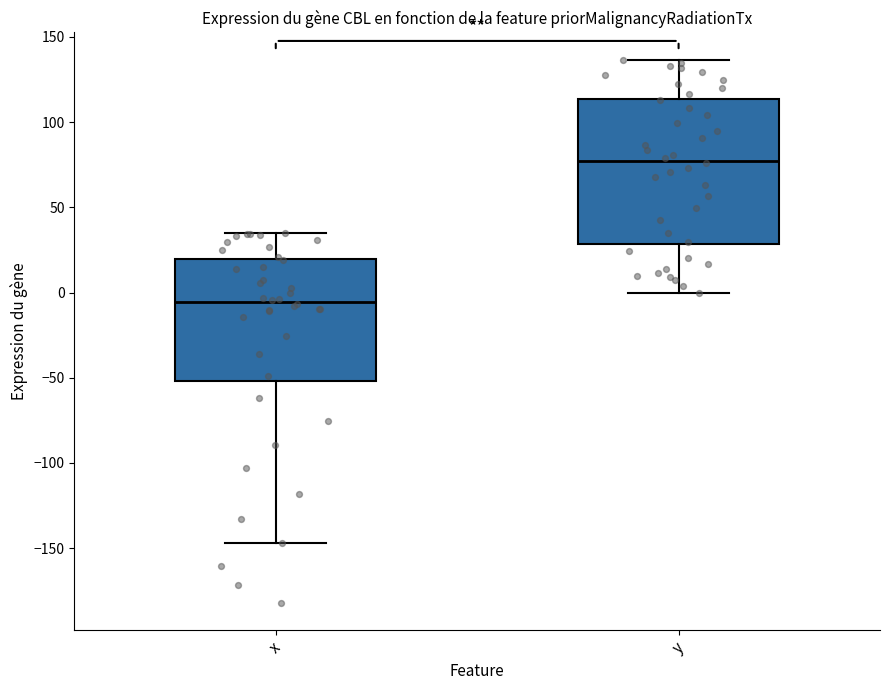

Which box is the tallest, from its lower edge to its upper edge?

y